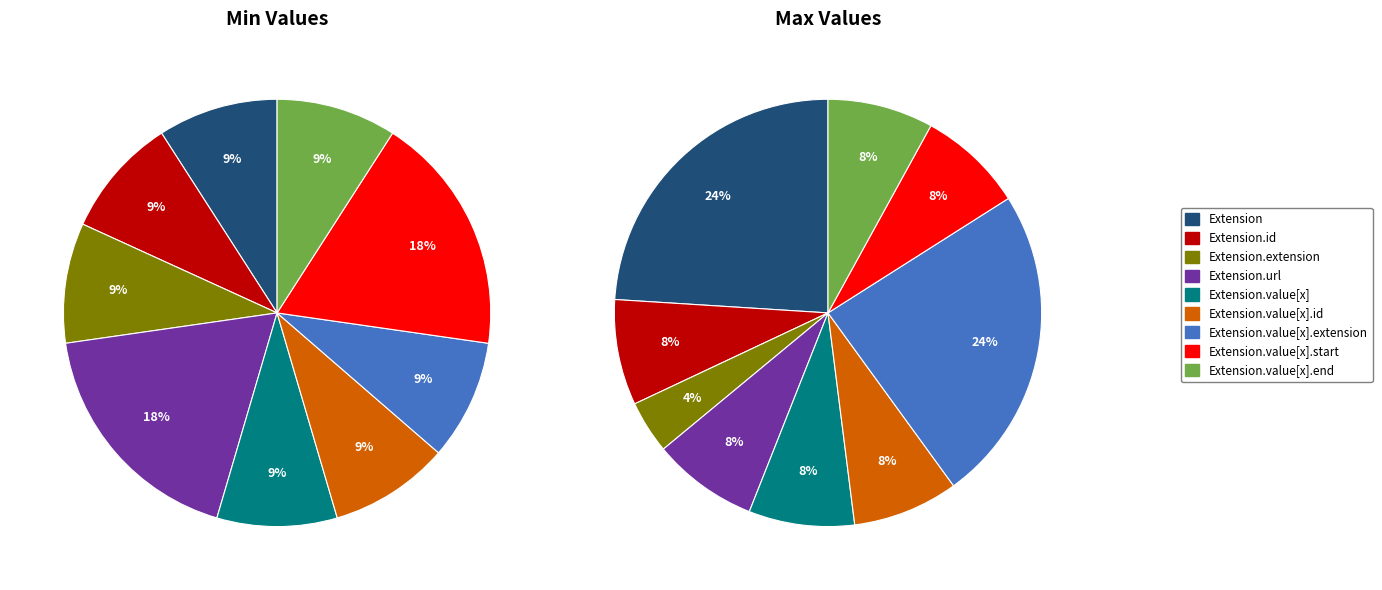

Count the number of slices in the pie.

9